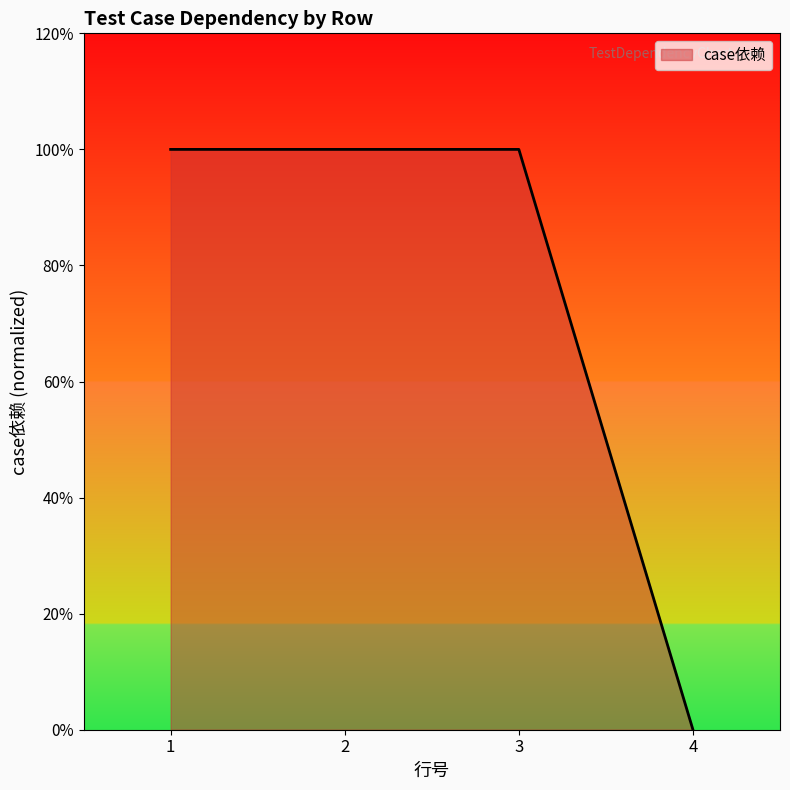

What is the maximum value shown in the chart?

1